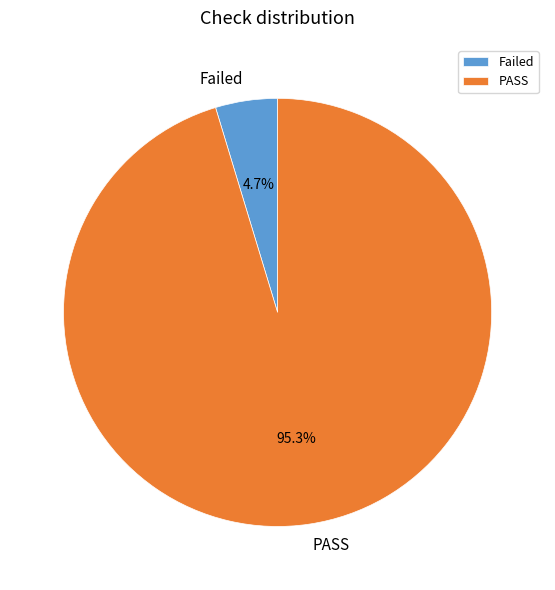

What is the largest slice in the pie chart?

PASS